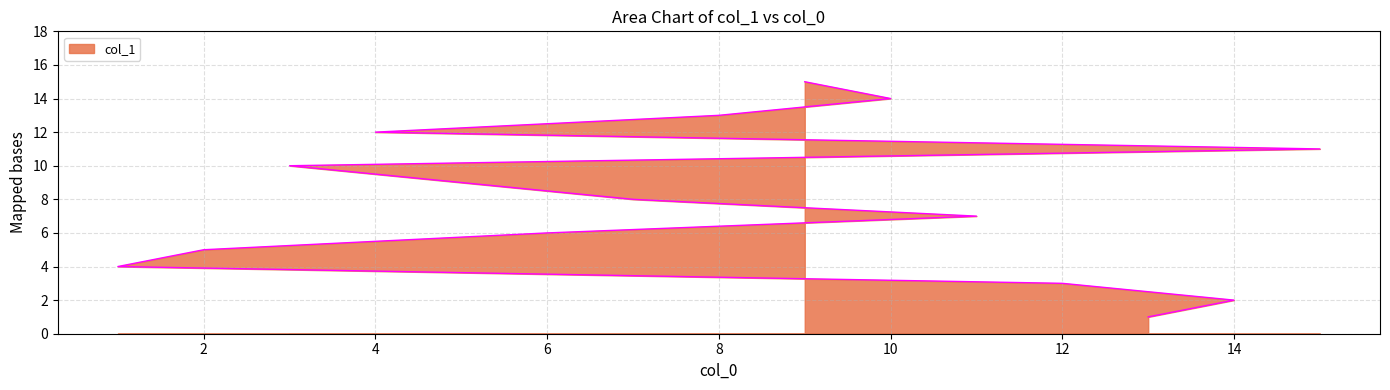

The value at 14 is 3. True or false?

False